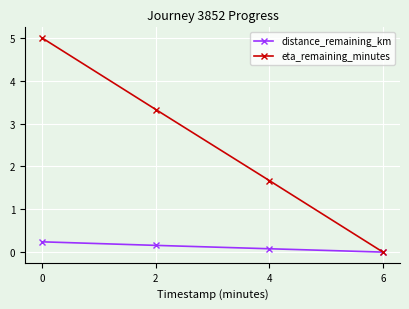

Rank the categories by distance_remaining_km value from lowest to highest.

6, 4, 2, 0